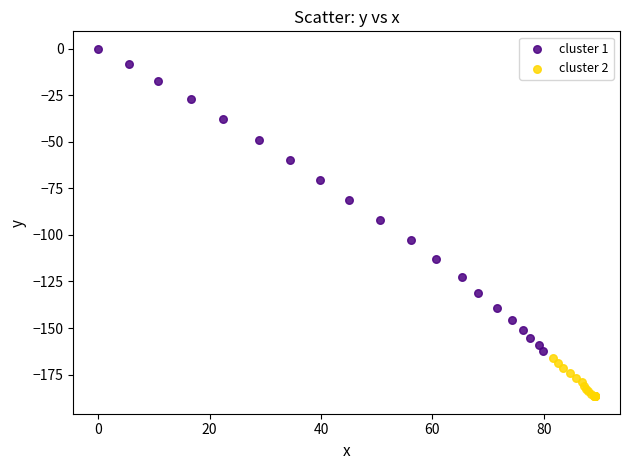

Which series contains the highest Y value?

cluster 1